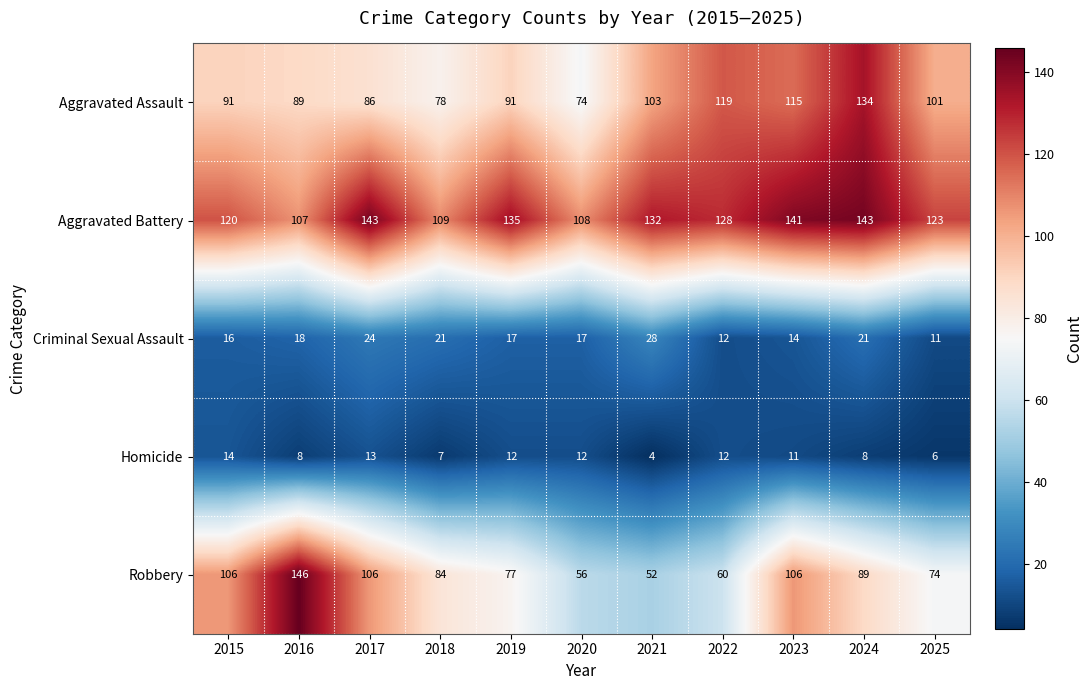

What is the average value of the Robbery series?

87